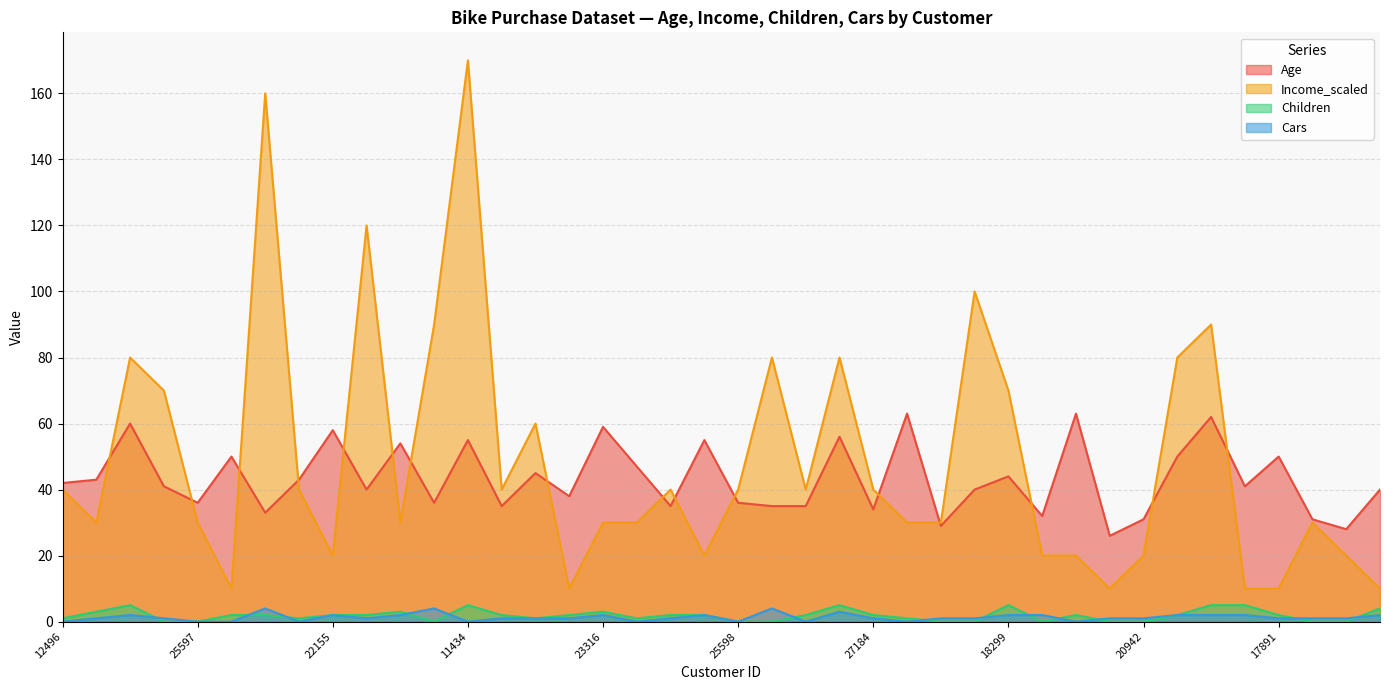

How many series are shown in this chart?

4